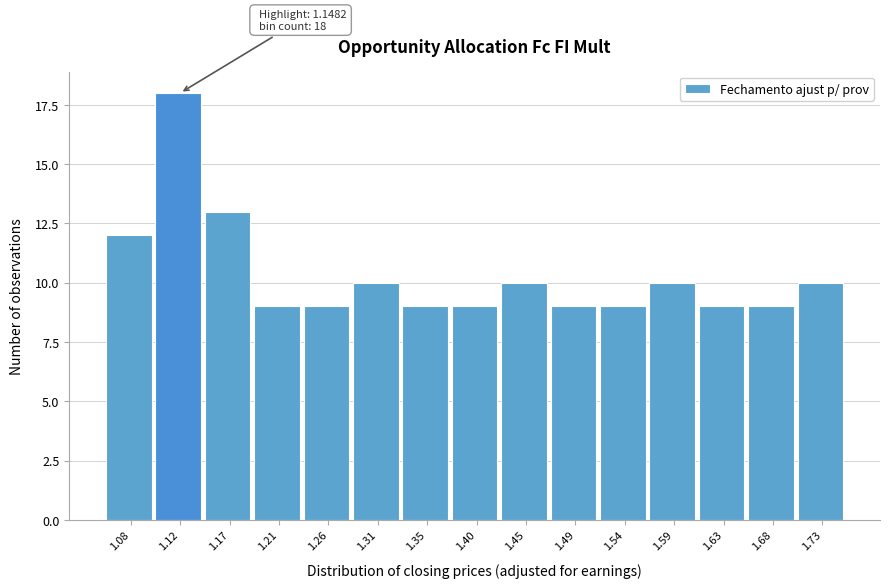

Reading right to left, extract all data points from this chart.

10	9	9	10	9	9	10	9	9	10	9	9	13	18	12